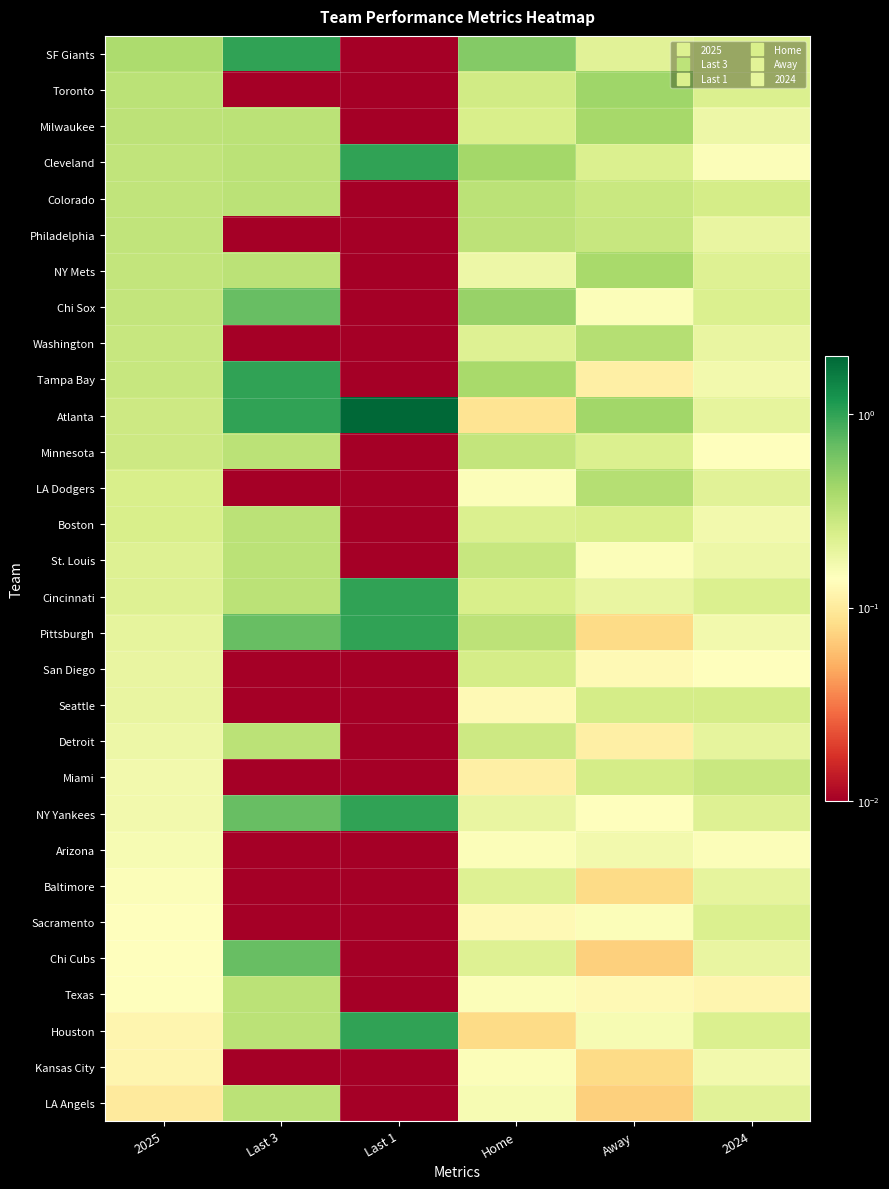

Reading left to right, list all the values displayed in this chart.

SF Giants: 2025=0.4	Last 3=1.0	Last 1=0.0	Home=0.5	Away=0.2	2024=0.2
Toronto: 2025=0.3	Last 3=0.0	Last 1=0.0	Home=0.3	Away=0.4	2024=0.2
Milwaukee: 2025=0.3	Last 3=0.3	Last 1=0.0	Home=0.2	Away=0.4	2024=0.2
Cleveland: 2025=0.3	Last 3=0.3	Last 1=1.0	Home=0.4	Away=0.2	2024=0.1
Colorado: 2025=0.3	Last 3=0.3	Last 1=0.0	Home=0.3	Away=0.3	2024=0.2
Philadelphia: 2025=0.3	Last 3=0.0	Last 1=0.0	Home=0.3	Away=0.3	2024=0.2
NY Mets: 2025=0.3	Last 3=0.3	Last 1=0.0	Home=0.2	Away=0.4	2024=0.2
Chi Sox: 2025=0.3	Last 3=0.7	Last 1=0.0	Home=0.5	Away=0.1	2024=0.2
Washington: 2025=0.3	Last 3=0.0	Last 1=0.0	Home=0.2	Away=0.3	2024=0.2
Tampa Bay: 2025=0.3	Last 3=1.0	Last 1=0.0	Home=0.4	Away=0.1	2024=0.2
Atlanta: 2025=0.3	Last 3=1.0	Last 1=2.0	Home=0.1	Away=0.4	2024=0.2
Minnesota: 2025=0.3	Last 3=0.3	Last 1=0.0	Home=0.3	Away=0.2	2024=0.1
LA Dodgers: 2025=0.2	Last 3=0.0	Last 1=0.0	Home=0.1	Away=0.3	2024=0.2
Boston: 2025=0.2	Last 3=0.3	Last 1=0.0	Home=0.2	Away=0.2	2024=0.2
St. Louis: 2025=0.2	Last 3=0.3	Last 1=0.0	Home=0.3	Away=0.1	2024=0.2
Cincinnati: 2025=0.2	Last 3=0.3	Last 1=1.0	Home=0.2	Away=0.2	2024=0.2
Pittsburgh: 2025=0.2	Last 3=0.7	Last 1=1.0	Home=0.3	Away=0.1	2024=0.2
San Diego: 2025=0.2	Last 3=0.0	Last 1=0.0	Home=0.2	Away=0.1	2024=0.1
Seattle: 2025=0.2	Last 3=0.0	Last 1=0.0	Home=0.1	Away=0.2	2024=0.2
Detroit: 2025=0.2	Last 3=0.3	Last 1=0.0	Home=0.3	Away=0.1	2024=0.2
Miami: 2025=0.2	Last 3=0.0	Last 1=0.0	Home=0.1	Away=0.2	2024=0.3
NY Yankees: 2025=0.2	Last 3=0.7	Last 1=1.0	Home=0.2	Away=0.1	2024=0.2
Arizona: 2025=0.2	Last 3=0.0	Last 1=0.0	Home=0.1	Away=0.2	2024=0.1
Baltimore: 2025=0.1	Last 3=0.0	Last 1=0.0	Home=0.2	Away=0.1	2024=0.2
Sacramento: 2025=0.1	Last 3=0.0	Last 1=0.0	Home=0.1	Away=0.1	2024=0.2
Chi Cubs: 2025=0.1	Last 3=0.7	Last 1=0.0	Home=0.2	Away=0.1	2024=0.2
Texas: 2025=0.1	Last 3=0.3	Last 1=0.0	Home=0.1	Away=0.1	2024=0.1
Houston: 2025=0.1	Last 3=0.3	Last 1=1.0	Home=0.1	Away=0.2	2024=0.2
Kansas City: 2025=0.1	Last 3=0.0	Last 1=0.0	Home=0.1	Away=0.1	2024=0.2
LA Angels: 2025=0.1	Last 3=0.3	Last 1=0.0	Home=0.2	Away=0.1	2024=0.2